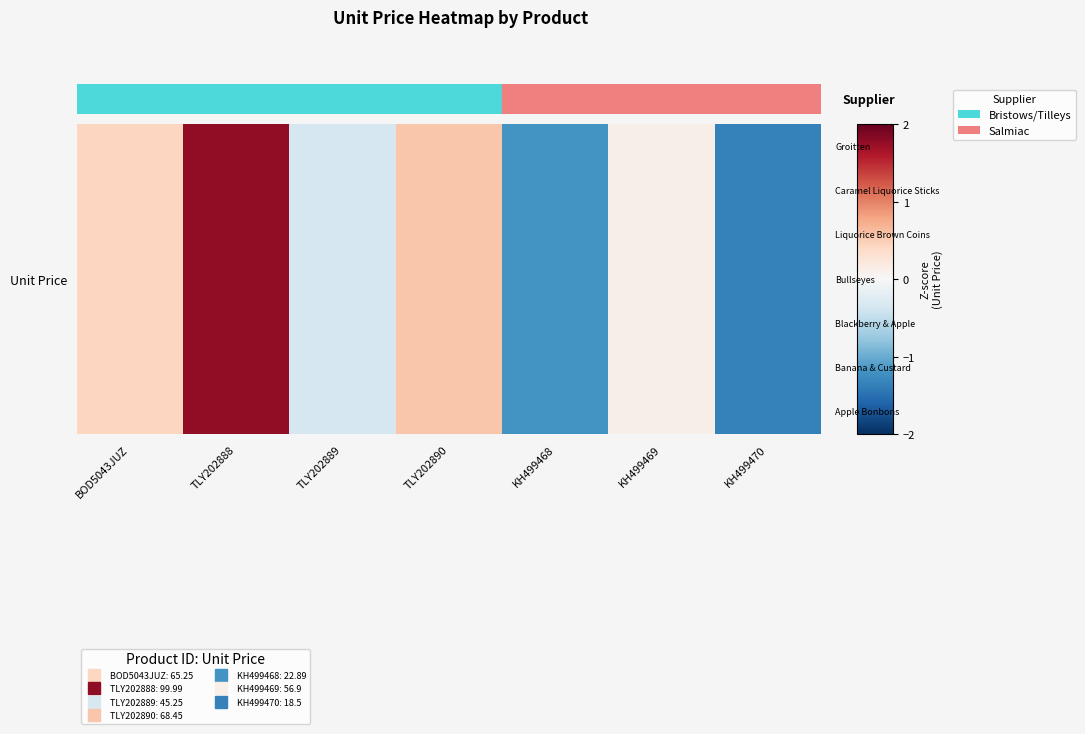

Rank the categories by value from lowest to highest.

KH499470, KH499468, TLY202889, KH499469, BOD5043JUZ, TLY202890, TLY202888